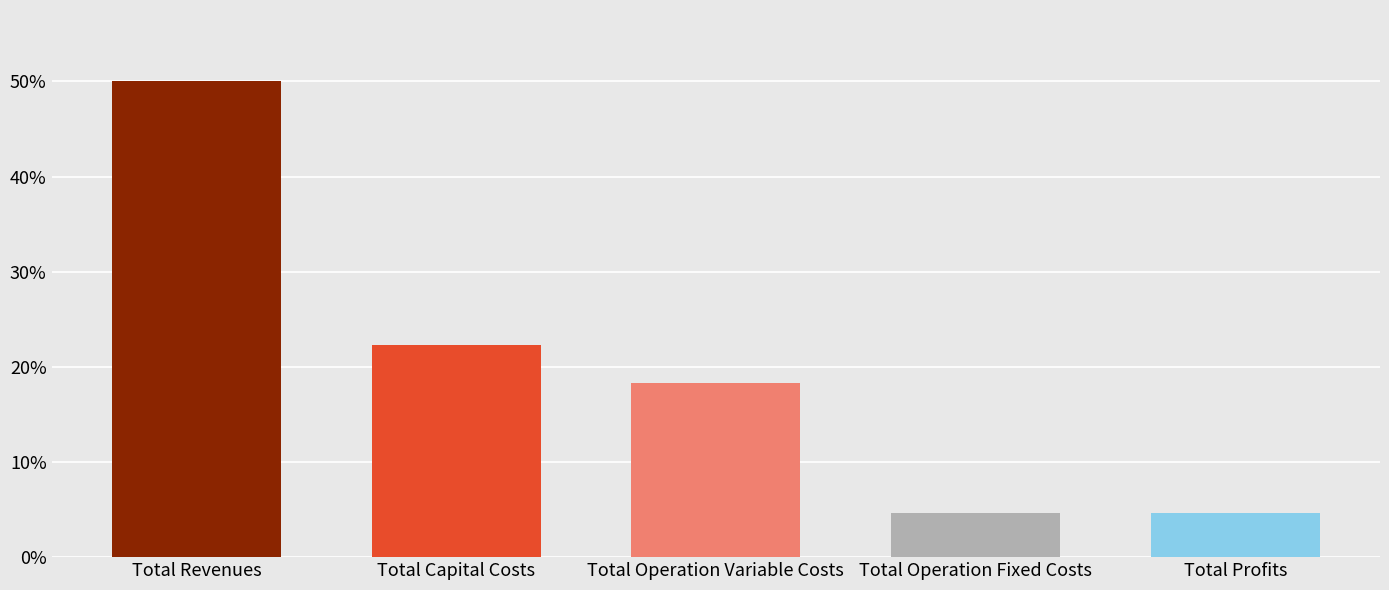

Are the bars horizontal?

No